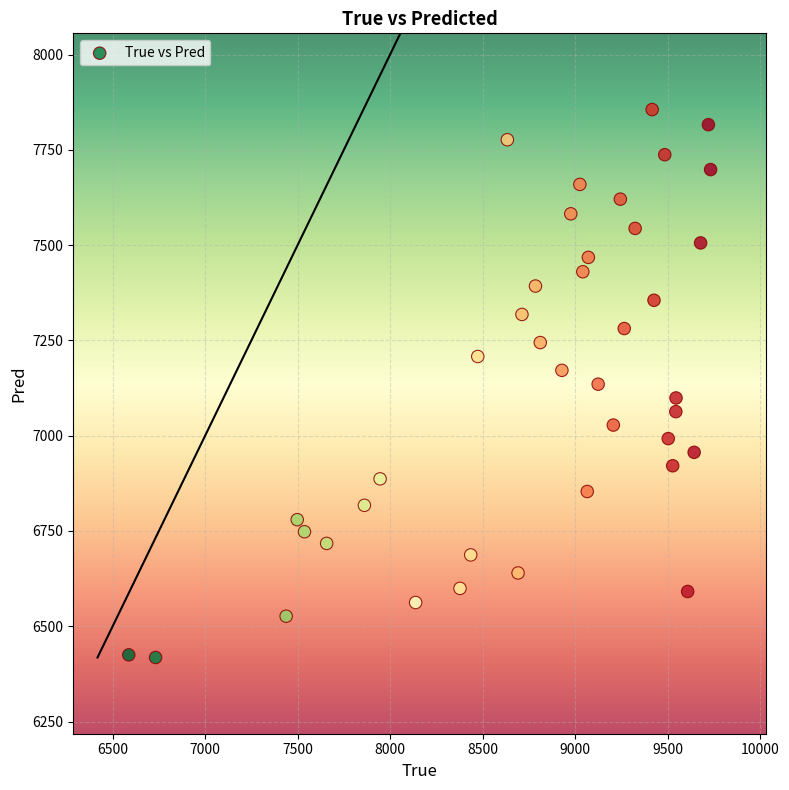

What is the range of X values (max minus min)?

3146.0